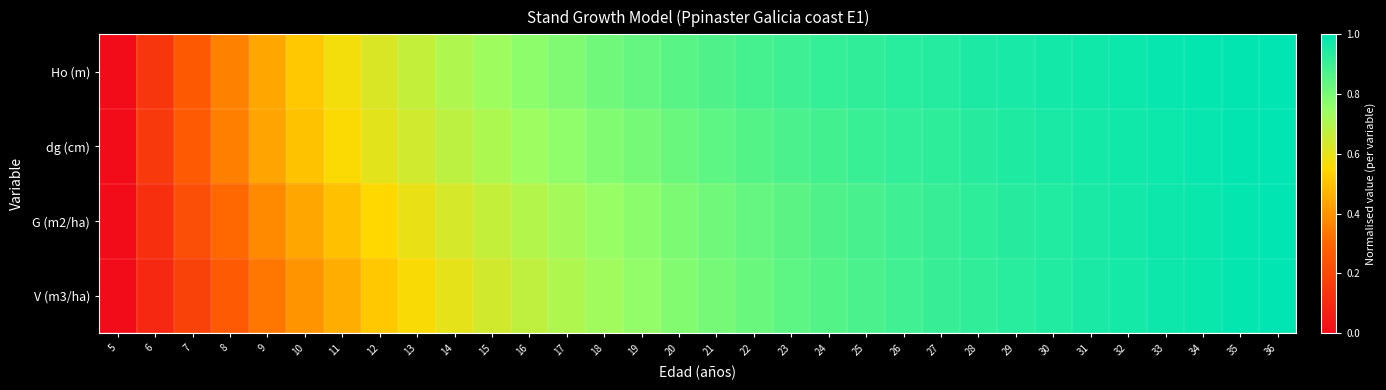

At which category is the sum across all series the highest?

36